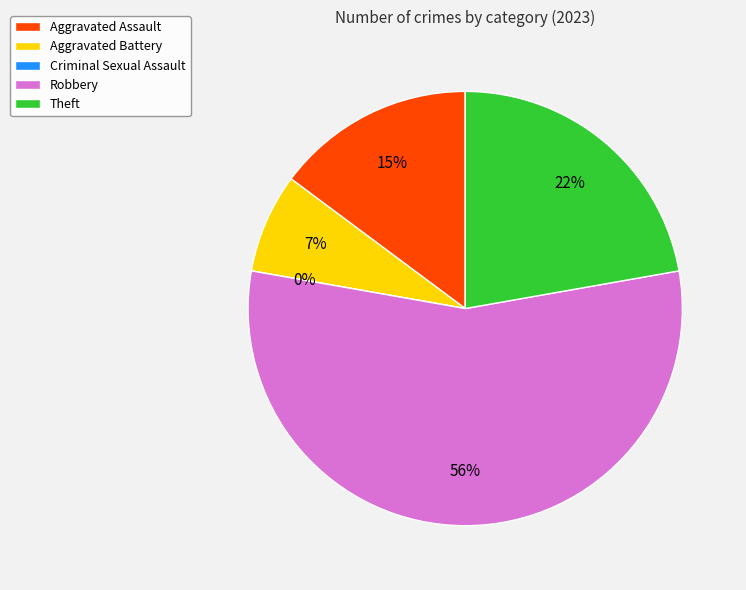

To the nearest percent, what percentage of the pie is Theft?

22%